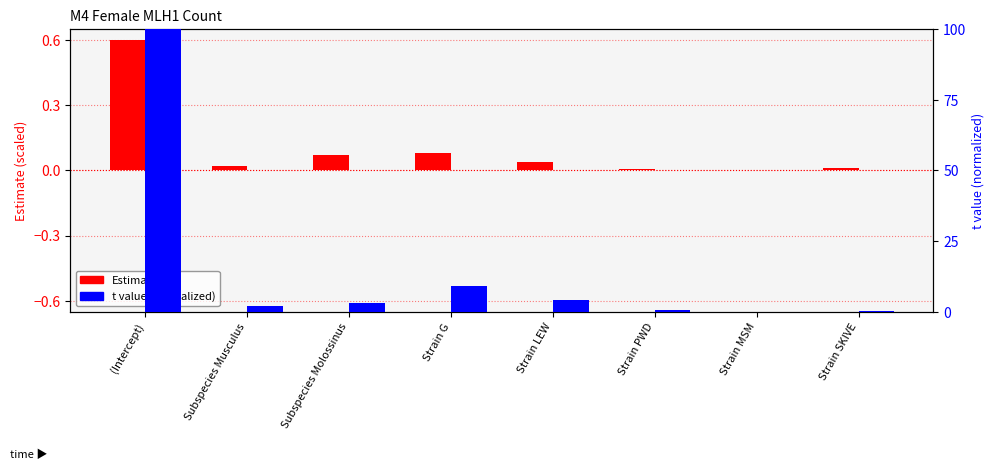

Count the number of categories in the chart.

8